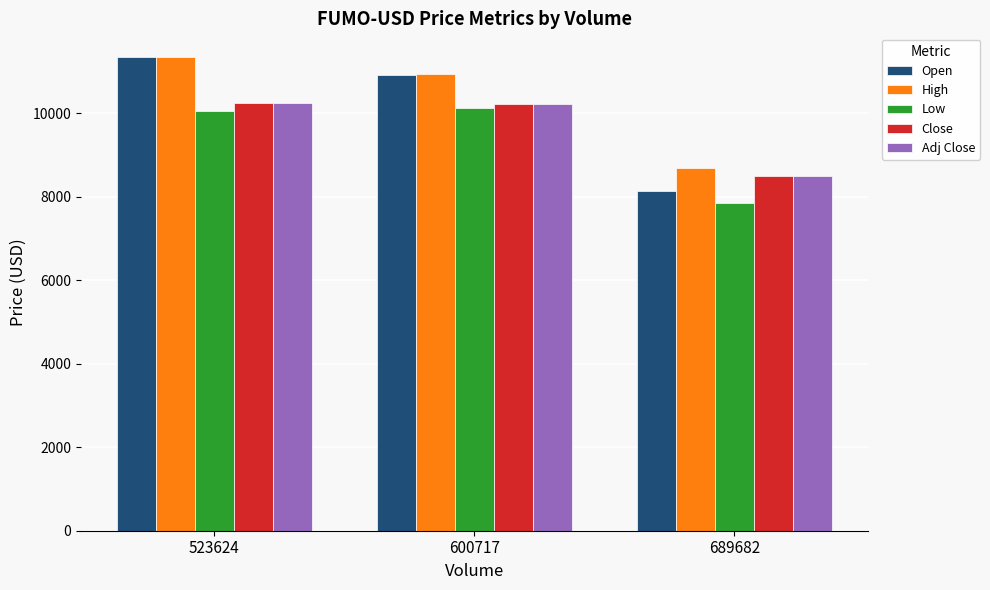

Count the number of categories in the chart.

3